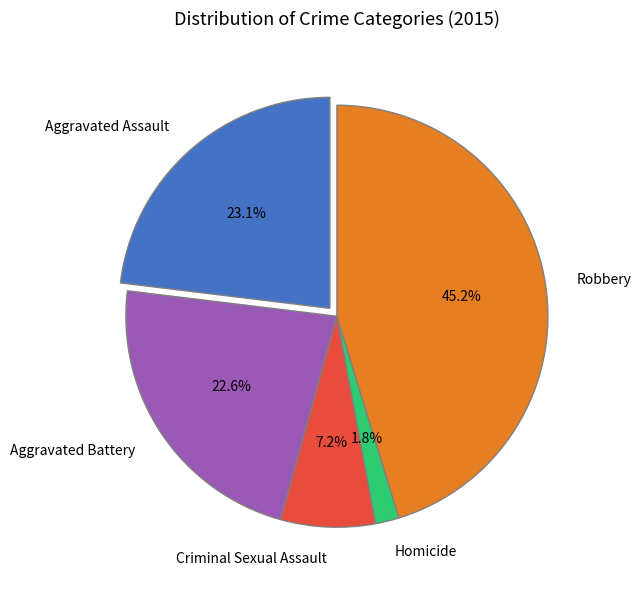

Between Criminal Sexual Assault and Robbery, which is larger?

Robbery